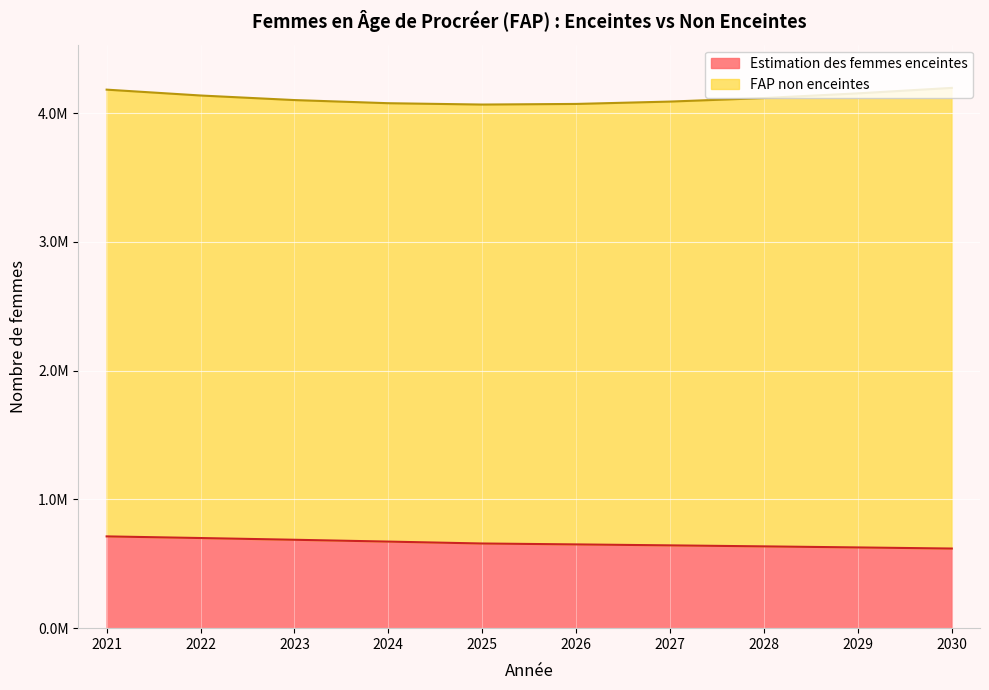

True or false: the data shows 154666.6 at 2028.

False